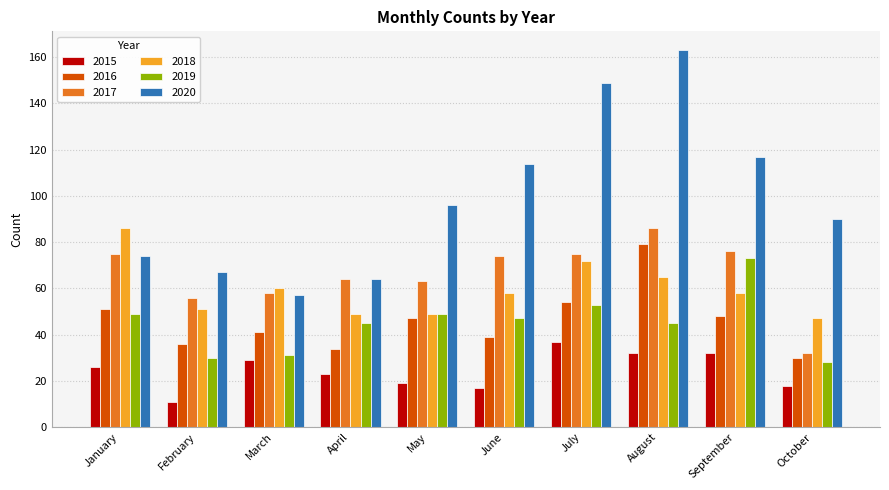

True or false: 2020 has a value of 23 at March.

False